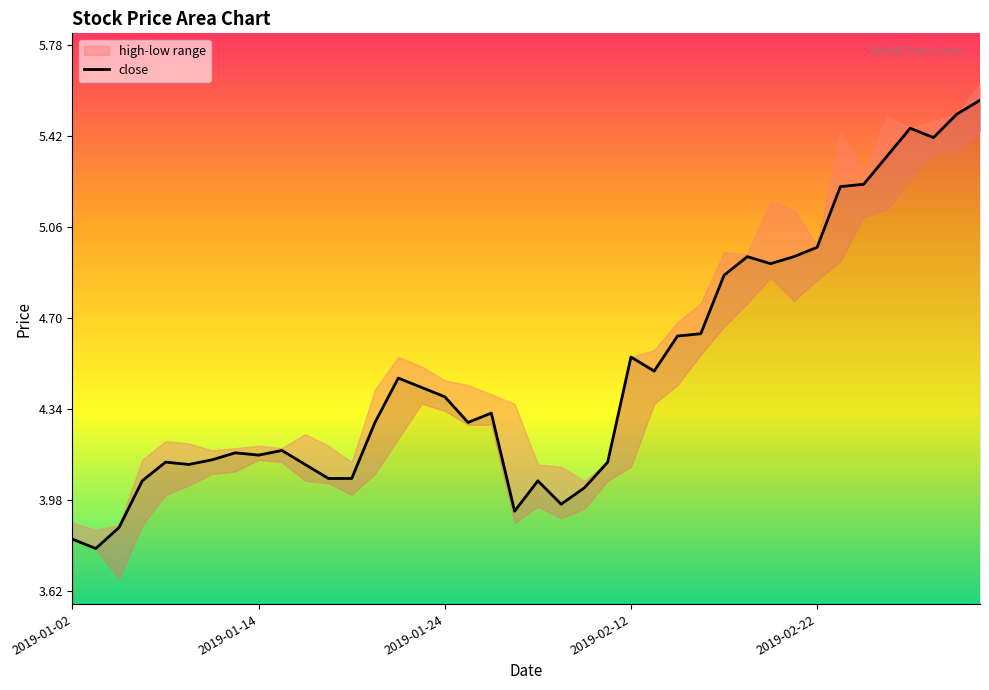

What is the value of the 33rd point from the left?

5.0